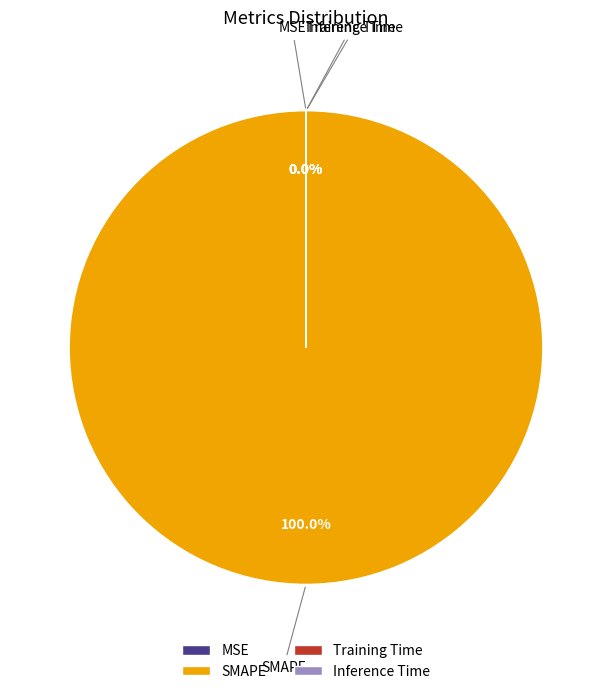

How many slices are in this pie chart?

4